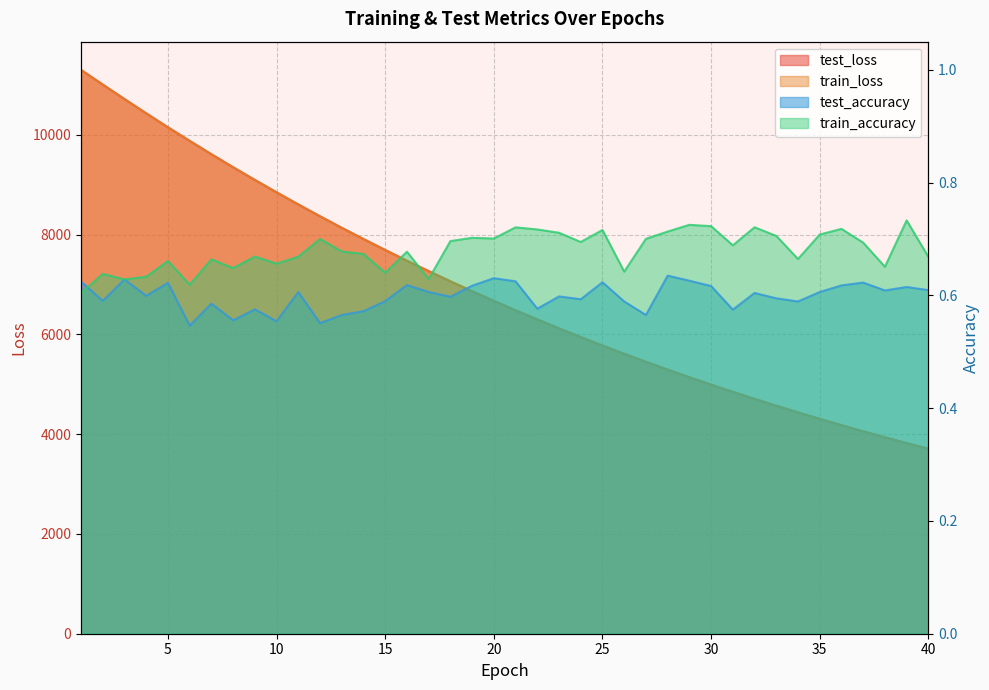

Reading left to right, extract all data points from this chart.

test_loss: 11299.6	11005.2	10715.2	10429.6	10149.4	9878.2	9609.7	9348.9	9094.6	8846.3	8603.2	8366.3	8135.4	7910.2	7690.3	7475.9	7267.6	7063.1	6864.6	6671.2	6482.6	6299.0	6120.4	5946.0	5776.0	5611.3	5449.9	5293.0	5140.5	4991.9	4847.4	4706.5	4569.7	4436.2	4306.3	4179.9	4056.9	3937.7	3820.8	3707.8
train_loss: 11299.9	11005.0	10714.4	10429.1	10148.8	9876.9	9608.7	9348.4	9093.6	8845.5	8602.5	8365.4	8134.5	7909.2	7689.8	7475.1	7266.9	7062.6	6864.1	6670.8	6482.1	6298.5	6119.6	5945.4	5775.5	5610.8	5449.3	5292.5	5139.9	4991.4	4847.0	4706.0	4569.0	4435.7	4305.8	4179.3	4056.5	3937.2	3820.3	3707.5
test_accuracy: 0.6	0.6	0.6	0.6	0.6	0.5	0.6	0.6	0.6	0.6	0.6	0.6	0.6	0.6	0.6	0.6	0.6	0.6	0.6	0.6	0.6	0.6	0.6	0.6	0.6	0.6	0.6	0.6	0.6	0.6	0.6	0.6	0.6	0.6	0.6	0.6	0.6	0.6	0.6	0.6
train_accuracy: 0.6	0.6	0.6	0.6	0.7	0.6	0.7	0.6	0.7	0.7	0.7	0.7	0.7	0.7	0.6	0.7	0.6	0.7	0.7	0.7	0.7	0.7	0.7	0.7	0.7	0.6	0.7	0.7	0.7	0.7	0.7	0.7	0.7	0.7	0.7	0.7	0.7	0.7	0.7	0.7